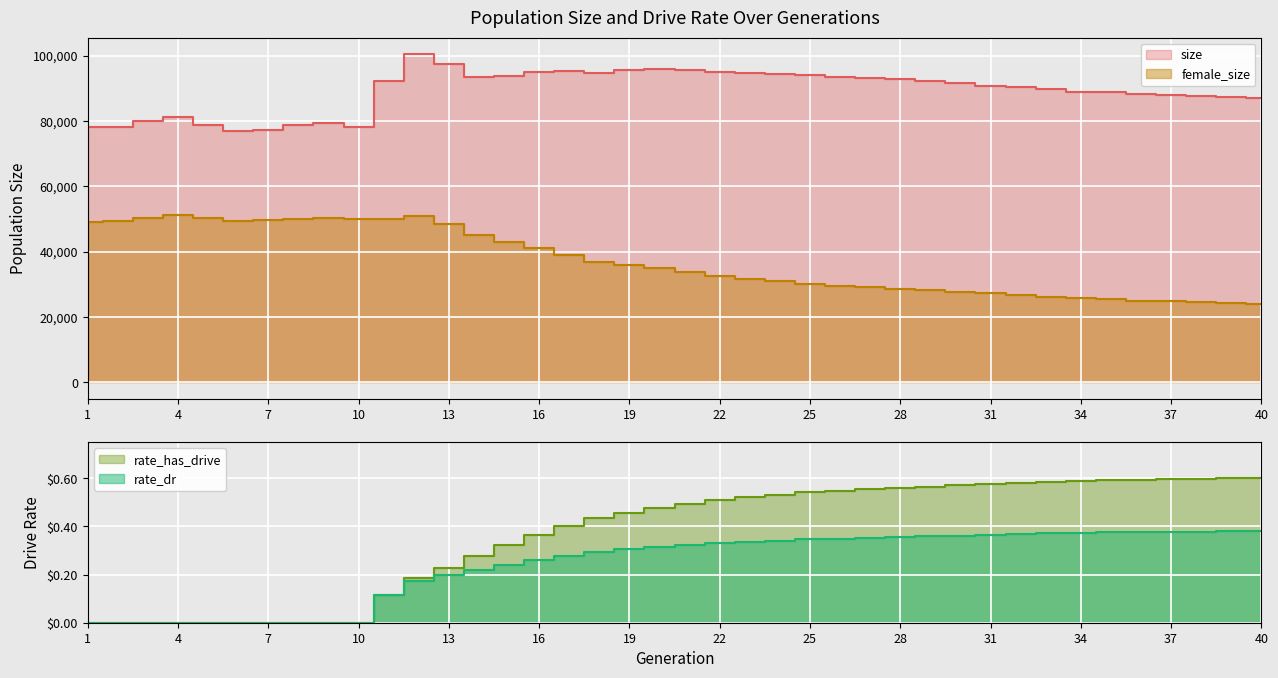

What is the difference between the maximum and minimum values in the rate_dr series?

0.4